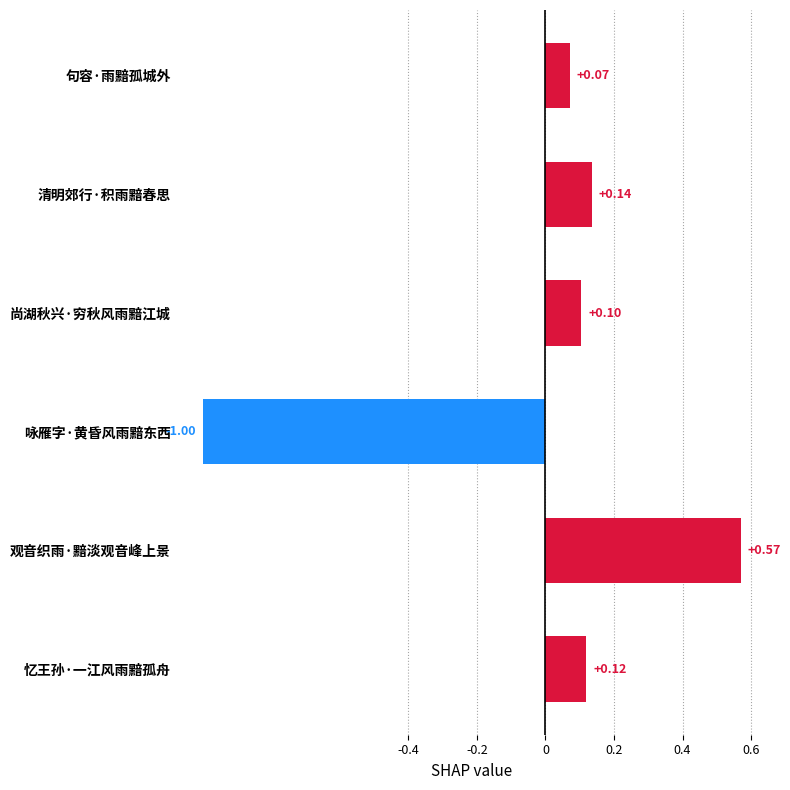

Does the chart contain any negative values?

Yes